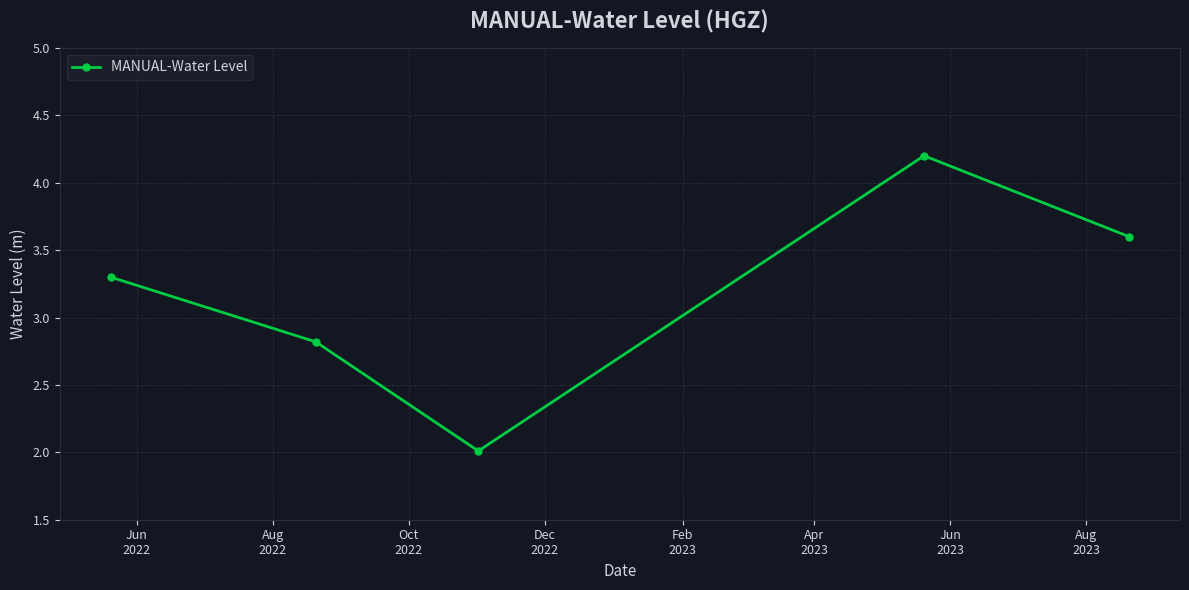

How many points are higher than both their immediate neighbors (excluding endpoints)?

1